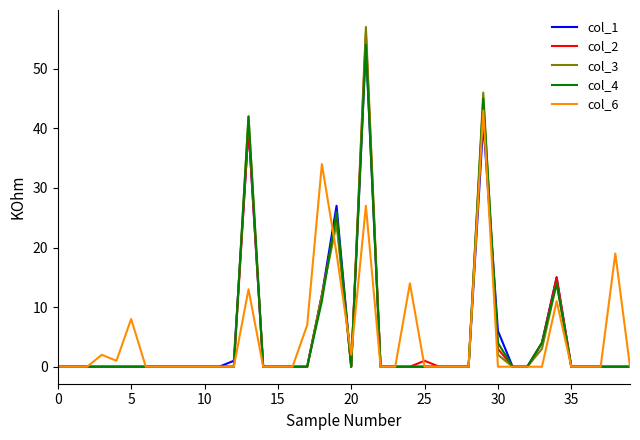

True or false: col_4 has more than 1 interior local peaks.

True